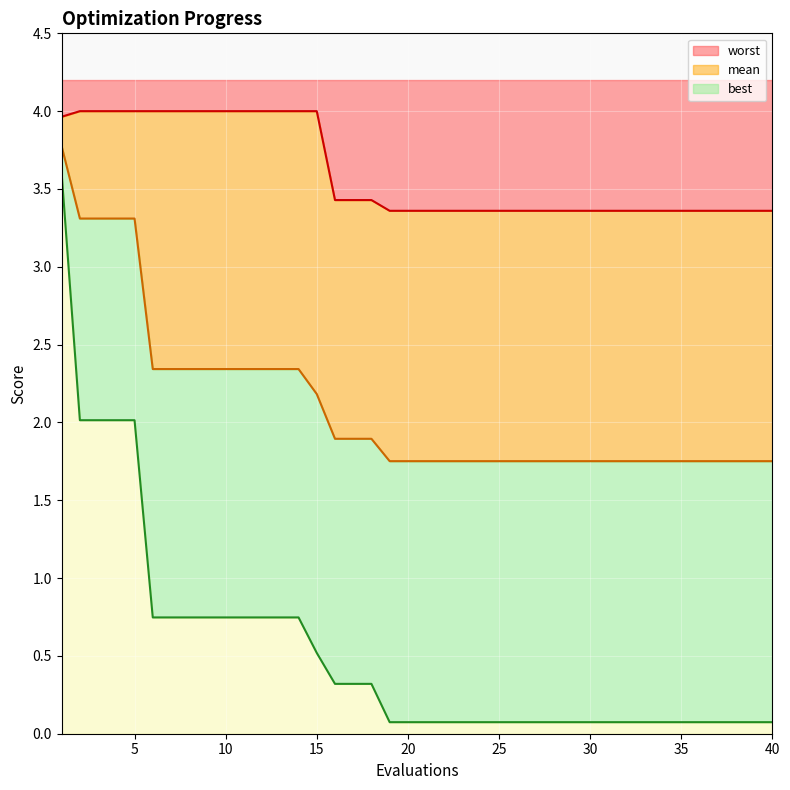

The best series shows 0.7 at 12. True or false?

True